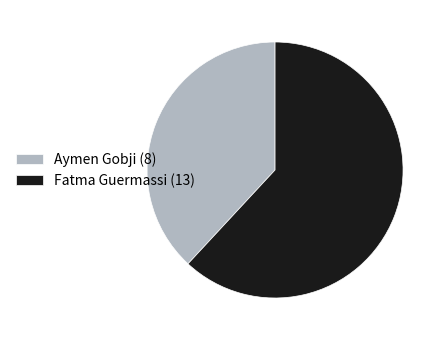

Do Aymen Gobji (8) and Fatma Guermassi (13) together represent more than half of the pie?

Yes